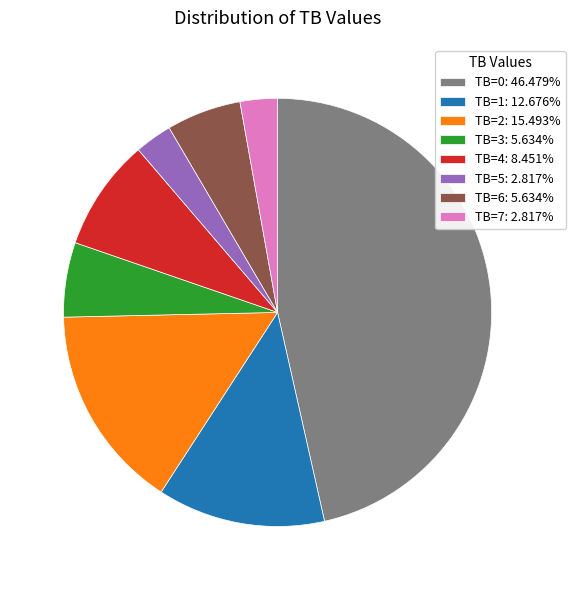

Does TB=7: 2.817% represent more than half of the total?

No